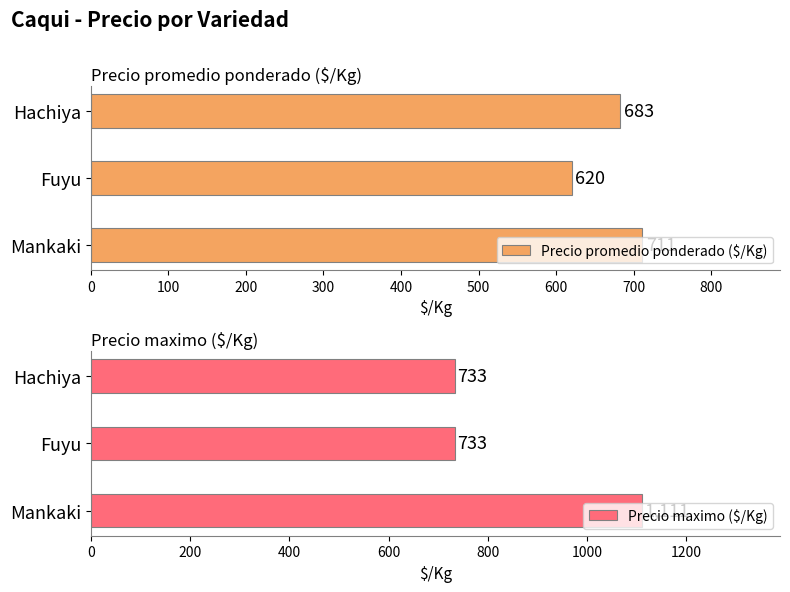

Reading right to left, list all the values displayed in this chart.

Precio promedio ponderado ($/Kg): 683	620	711
Precio maximo ($/Kg): 733	733	1111